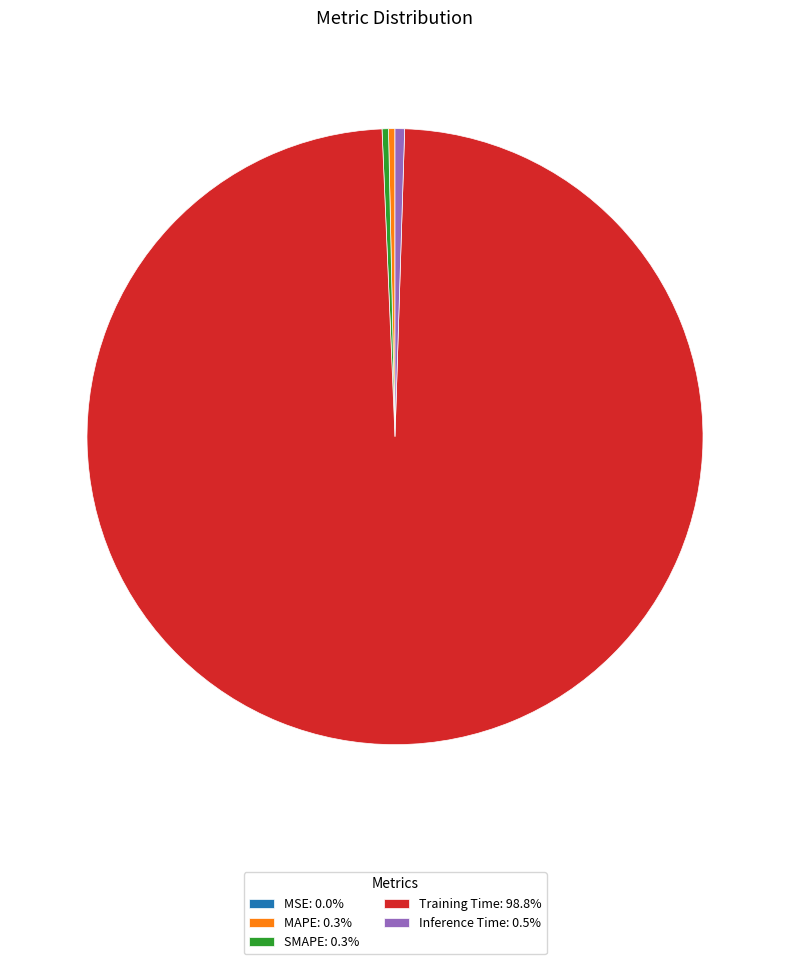

Do Inference Time: 0.5% and Training Time: 98.8% together represent more than half of the pie?

Yes